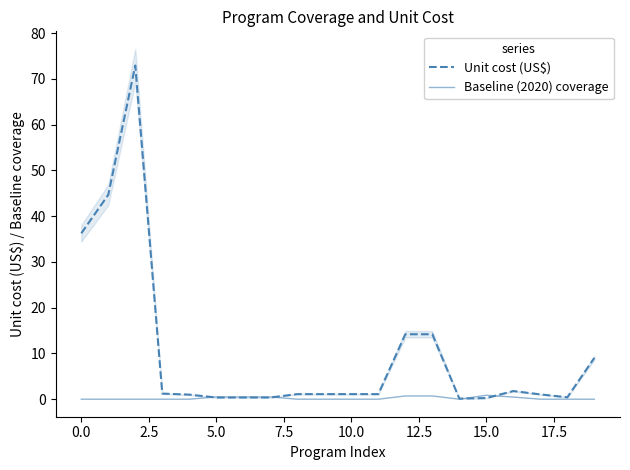

The Baseline (2020) coverage series shows 0.7 at 12. True or false?

True